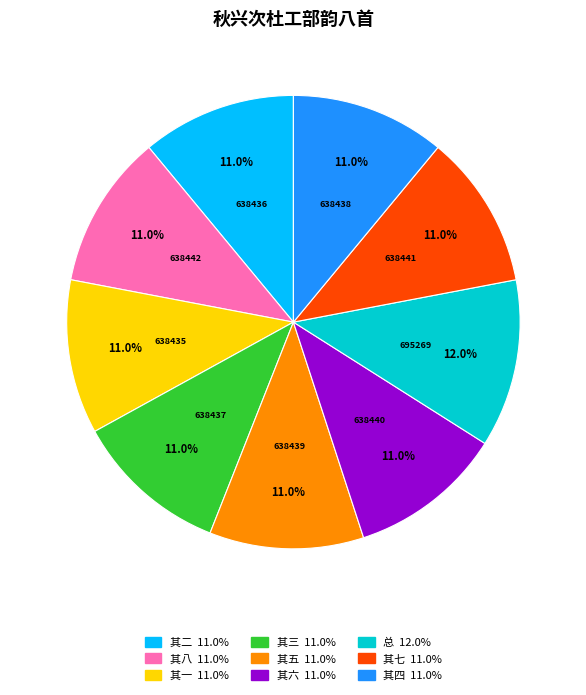

Is there a majority slice in this chart?

No